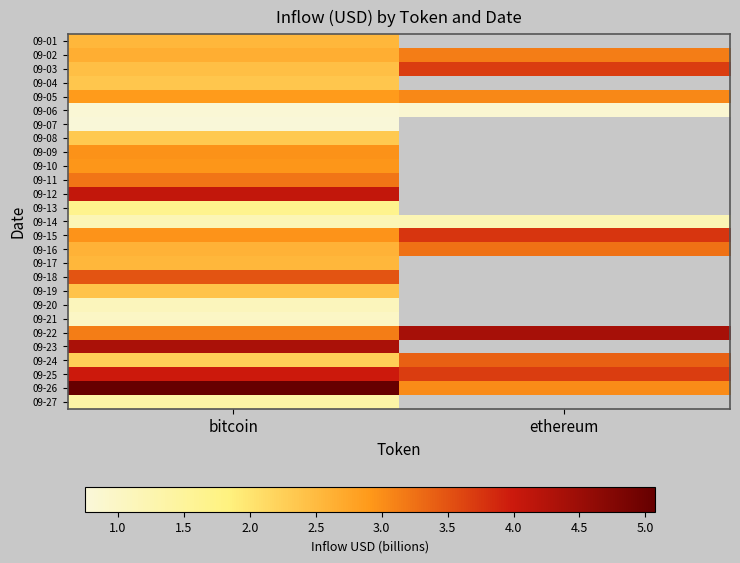

At which category does the chart reach its peak across all series?

bitcoin